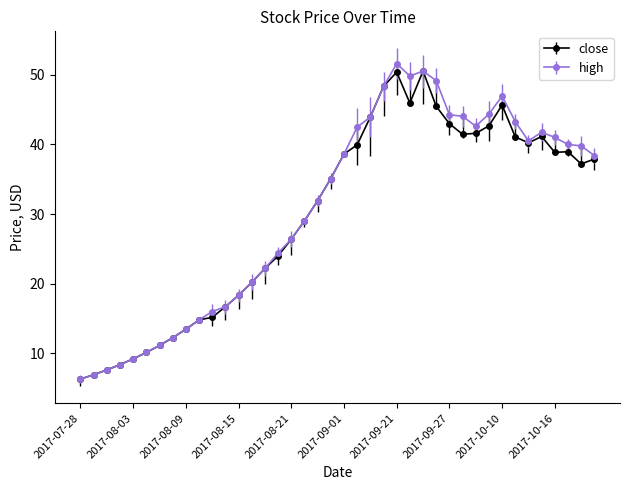

True or false: close has more than 0 interior local peaks.

True